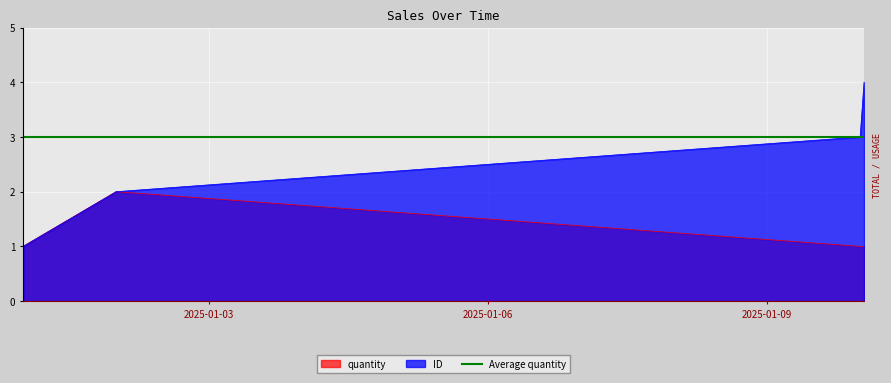

True or false: quantity has a value of 2 at 2025-01-02.

True